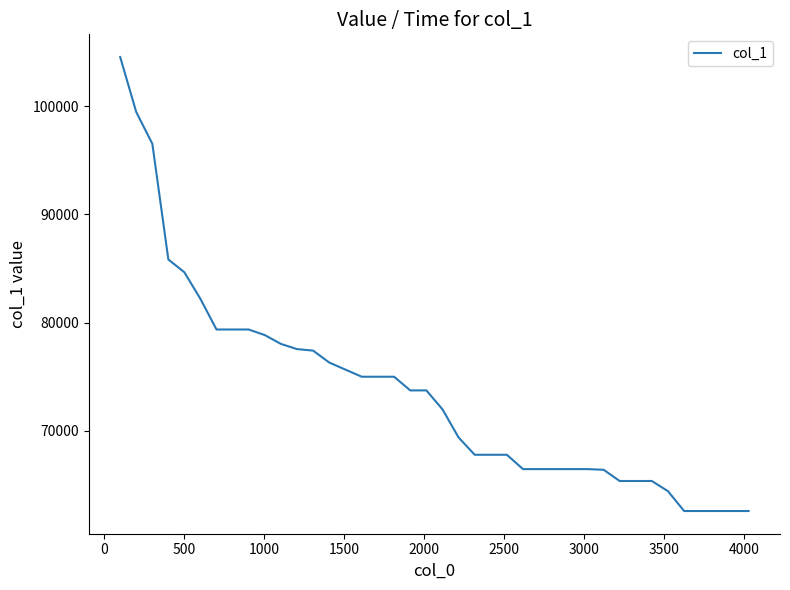

What is the difference between the maximum and minimum values?

41951